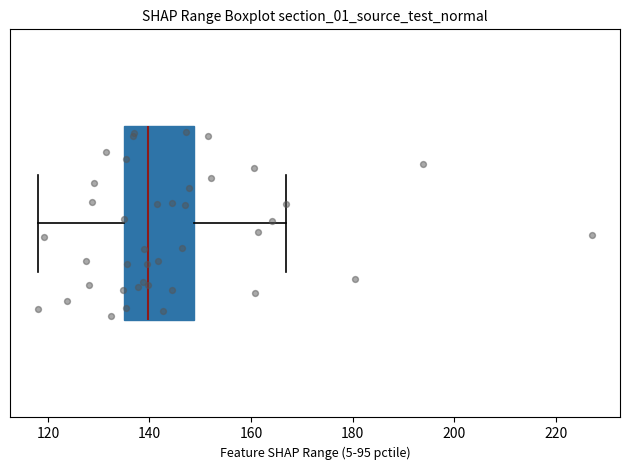

Read this box plot against the x-axis: the position of the median line, the range covered by the box, and the ends of both whiskers. The values are not printed on the chart, so give them approximately, as read against the axis.

median 140, box 134 to 148, whiskers 118 to 166